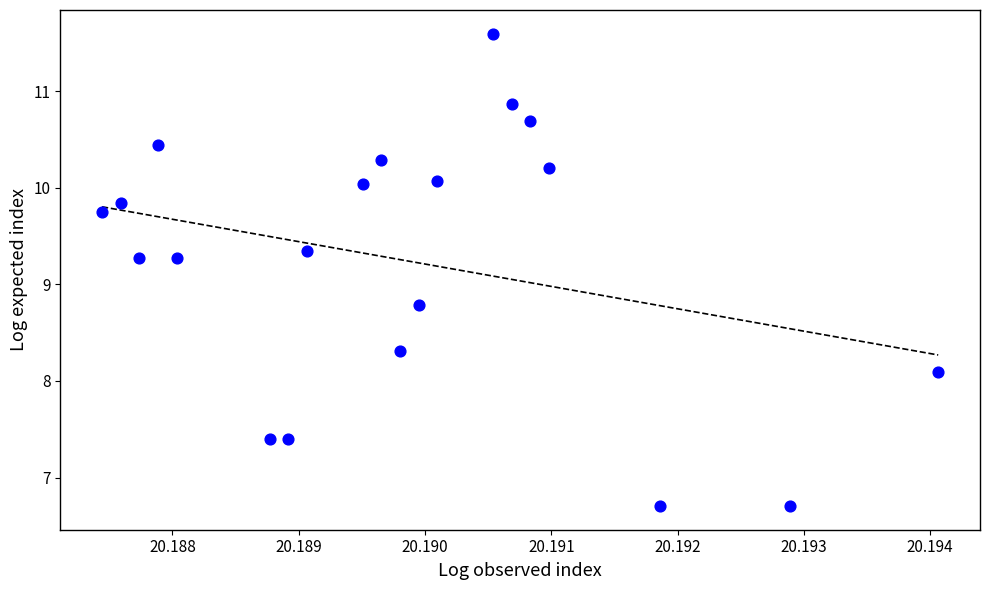

What is the range of Y values (max minus min)?

4.9